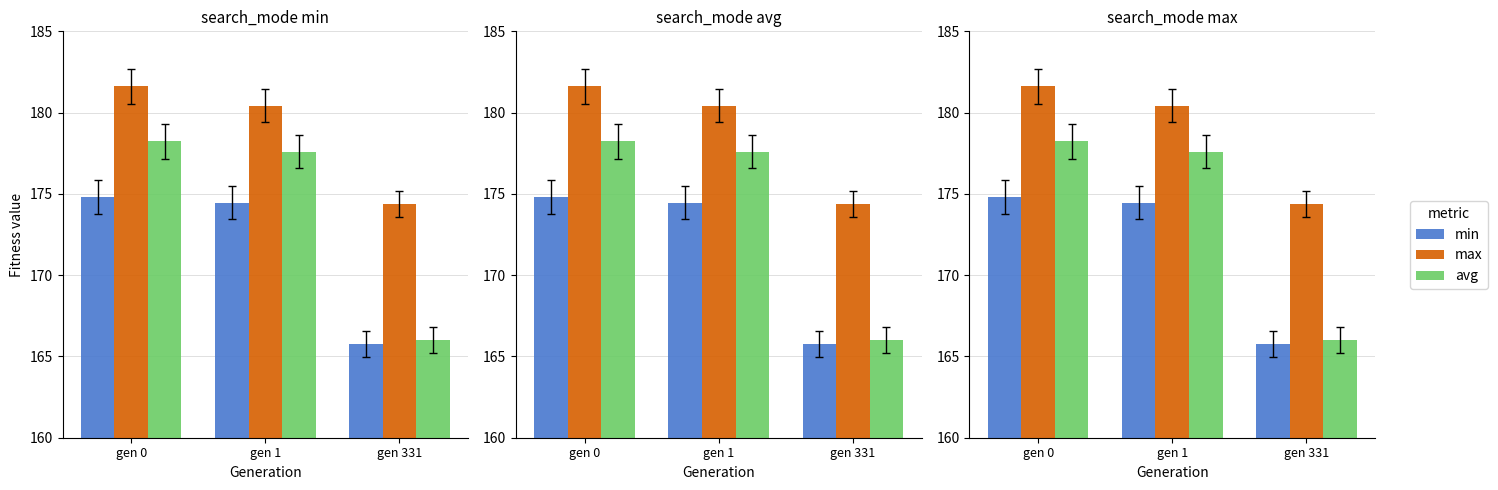

The avg series shows 177.6 at gen 1. True or false?

True